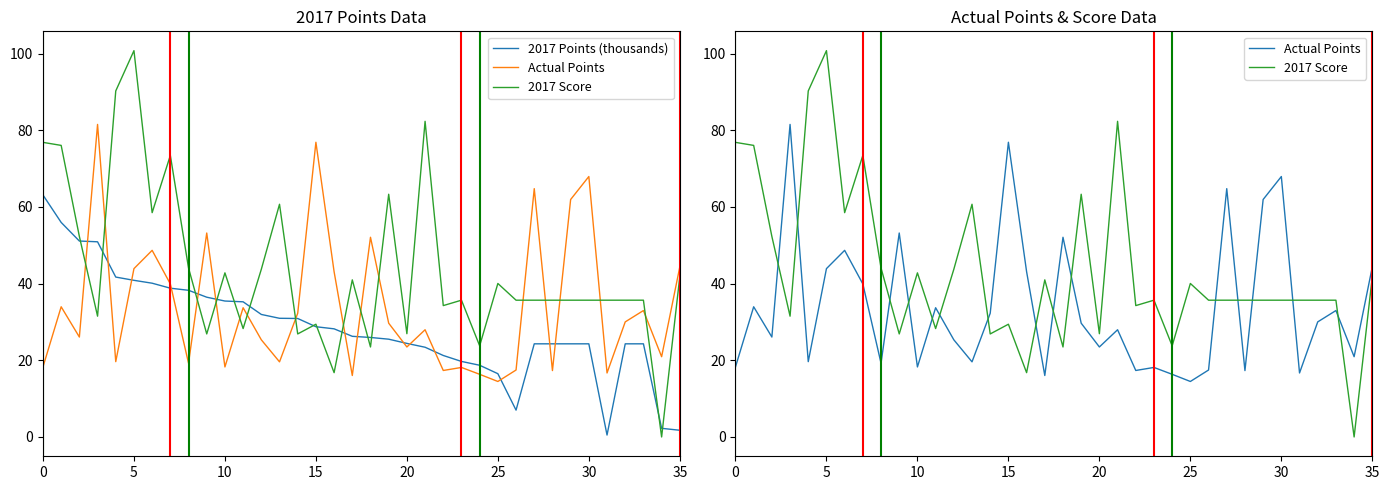

Reading left to right, what are all the values shown in this chart?

2017 Points (thousands): 63.1	56.0	51.1	50.9	41.7	40.9	40.1	38.8	38.2	36.5	35.5	35.2	31.9	30.9	30.9	28.8	28.2	26.2	25.9	25.5	24.4	23.4	21.2	19.7	18.7	16.5	7.0	24.3	24.3	24.3	24.3	0.5	24.3	24.3	2.2	1.8
Actual Points: 18.3	34.0	26.1	81.5	19.6	43.9	48.7	39.9	19.2	53.2	18.3	33.7	25.3	19.6	32.3	76.9	43.1	16.0	52.1	29.7	23.5	28.0	17.3	18.1	16.3	14.5	17.5	64.8	17.3	61.9	67.9	16.7	30.0	33.0	20.9	44.4
2017 Score: 76.8	76.0	52.3	31.5	90.2	100.8	58.5	73.4	44.1	26.9	42.8	28.3	43.7	60.7	26.9	29.4	16.8	41.0	23.5	63.3	26.9	82.3	34.3	35.7	23.8	40.0	35.7	35.7	35.7	35.7	35.7	35.7	35.7	35.7	0.0	41.8